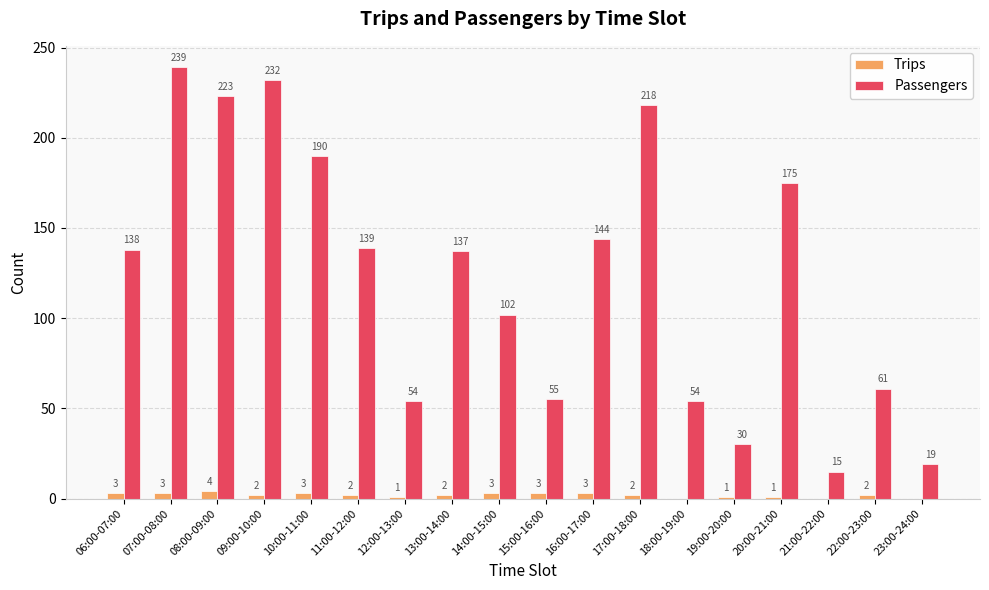

What is the total value across all series at 13:00-14:00?

139